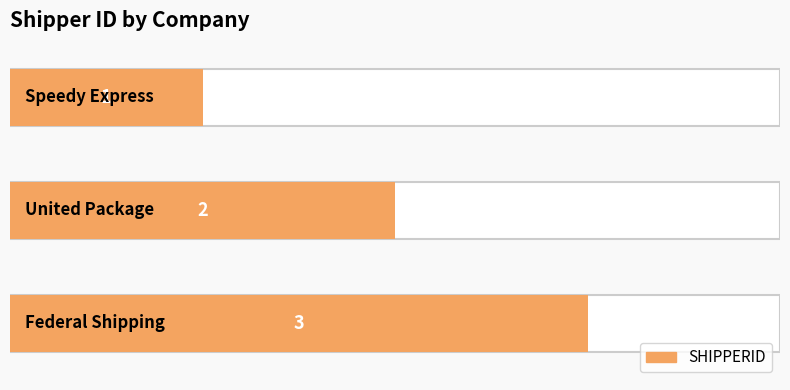

Are the bars grouped side by side (vs. stacked)?

No